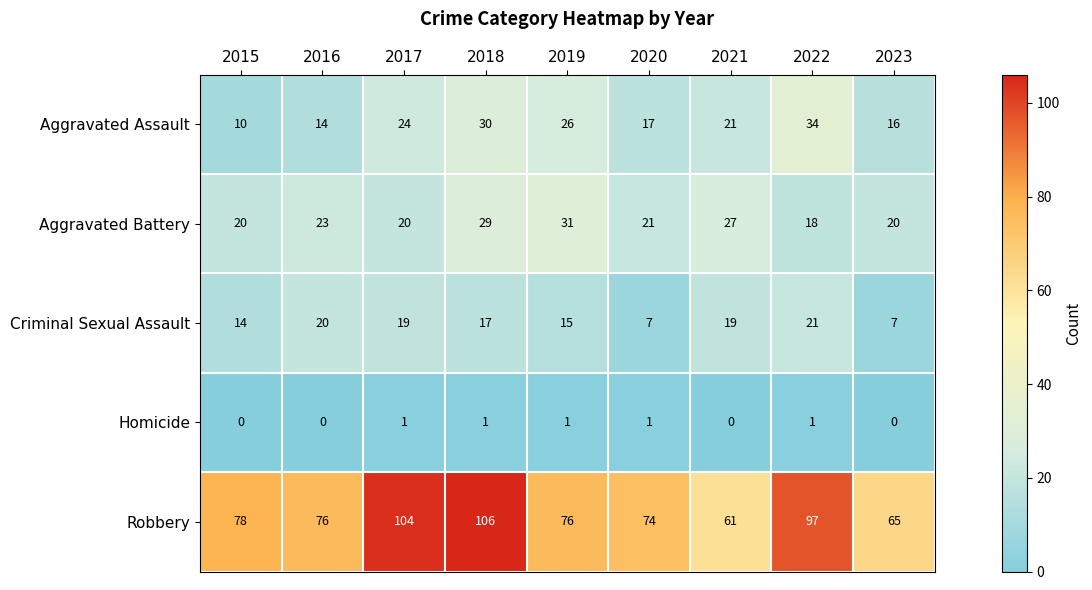

What is the total value across all series at 2023?

108